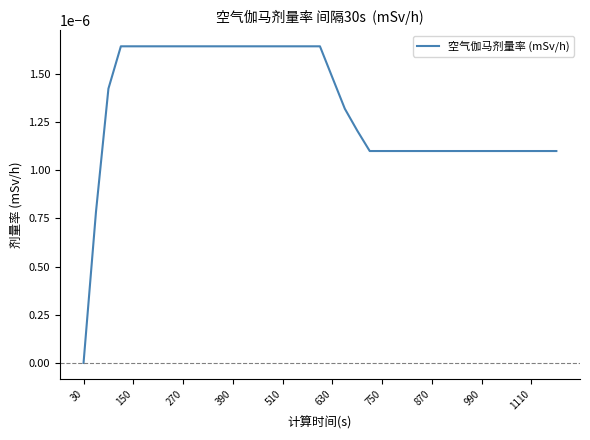

At which label is the value closest to 0?

30